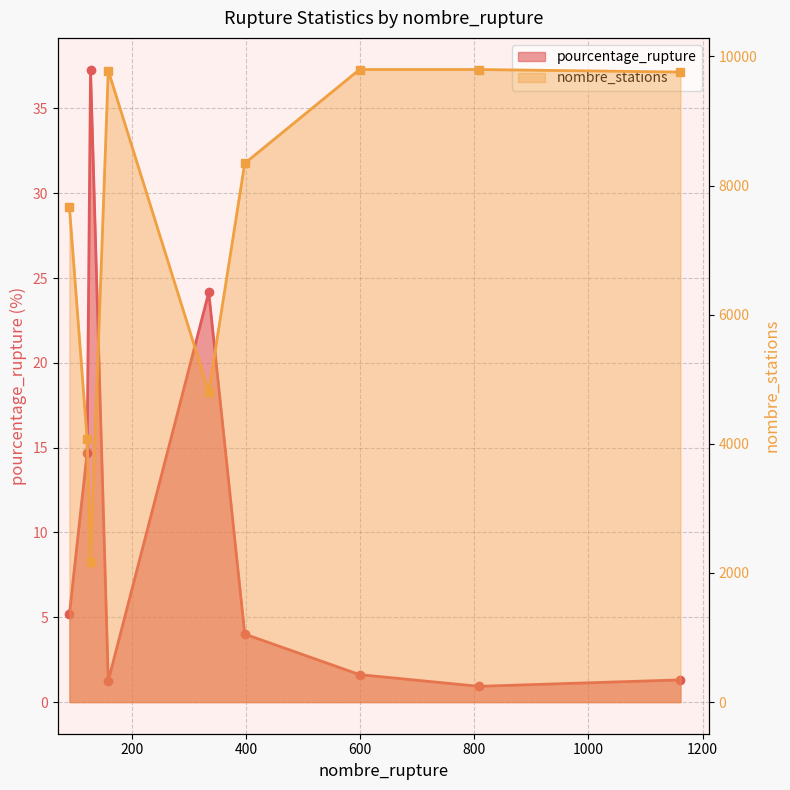

What is the greatest value displayed?

9798.0